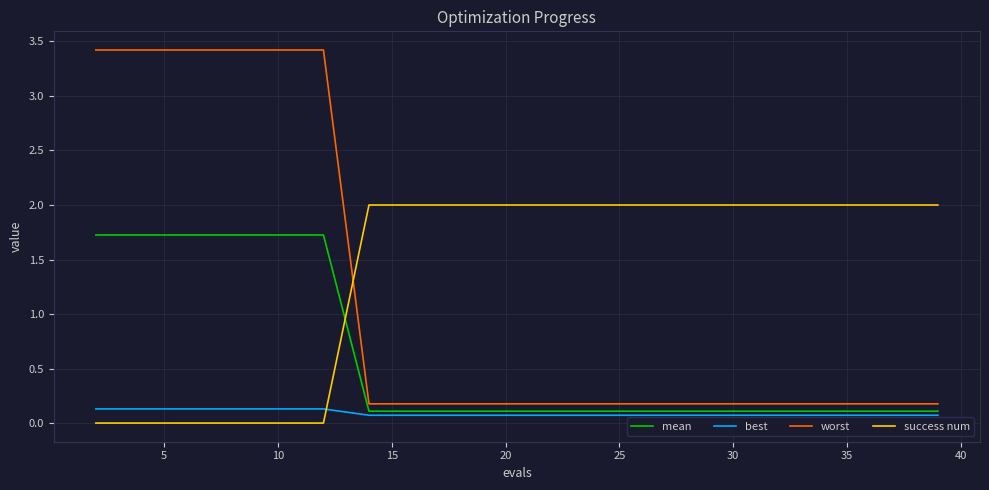

Count the number of data series in this chart.

4